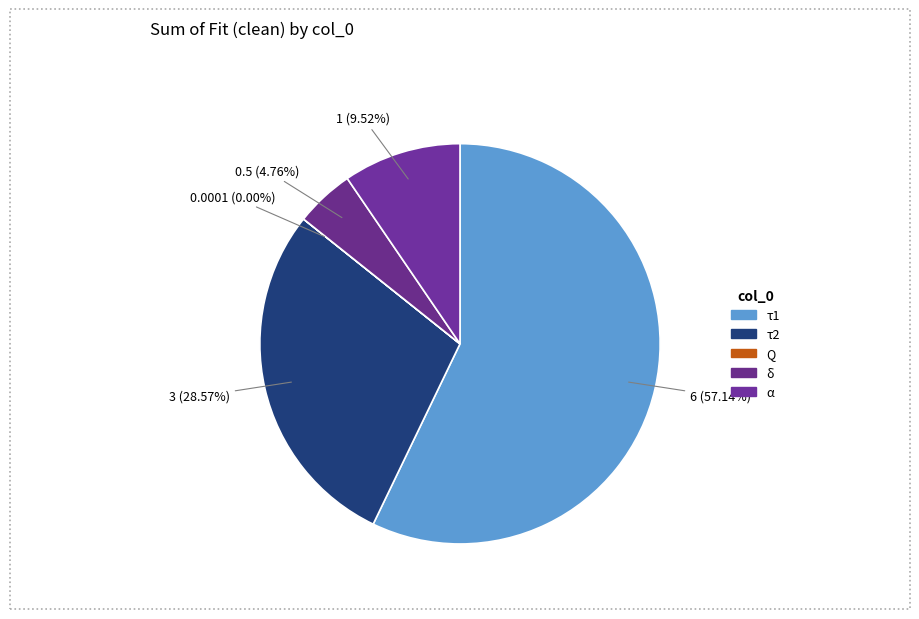

How many slices are in this pie chart?

5